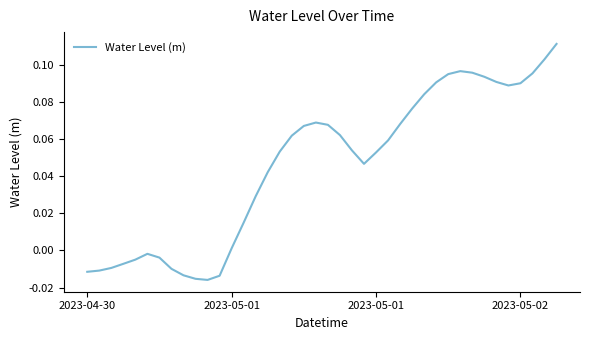

Reading left to right, transcribe all the data shown in this chart.

-0.0	-0.0	-0.0	-0.0	-0.0	-0.0	-0.0	-0.0	-0.0	-0.0	-0.0	-0.0	0.0	0.0	0.0	0.0	0.1	0.1	0.1	0.1	0.1	0.1	0.1	0.0	0.1	0.1	0.1	0.1	0.1	0.1	0.1	0.1	0.1	0.1	0.1	0.1	0.1	0.1	0.1	0.1